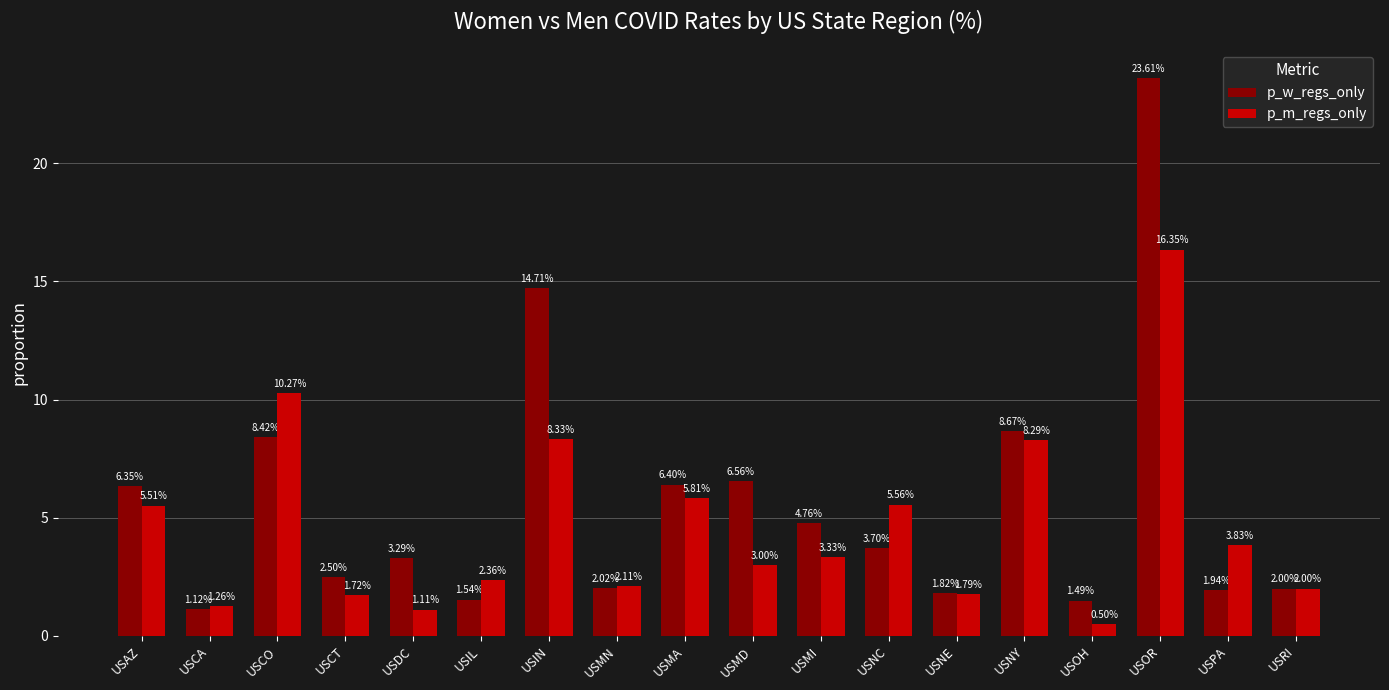

What is the difference between the maximum and second lowest values in the p_m_regs_only series?

15.2